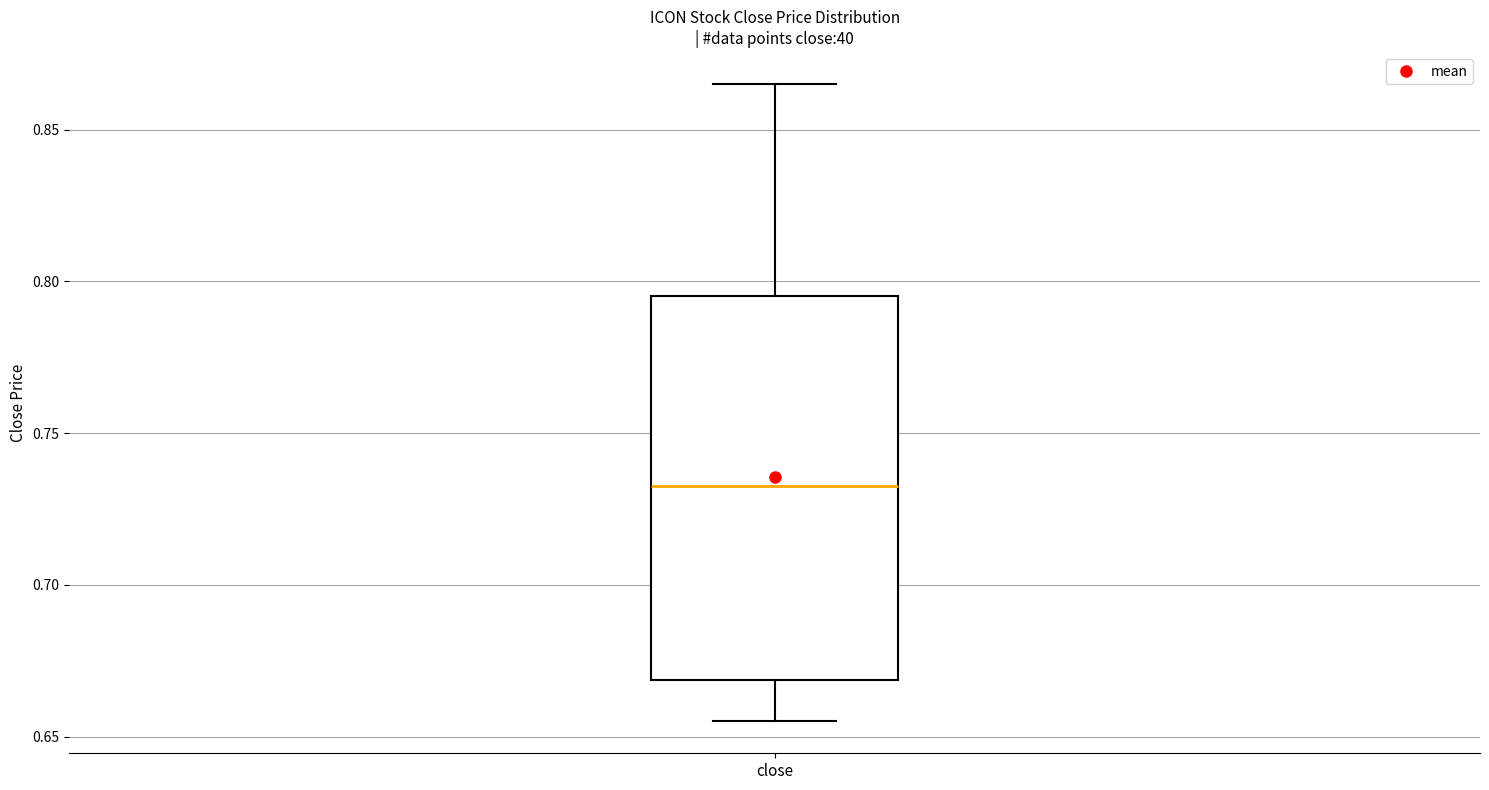

Where is the upper edge of the box for close on the y-axis? The values are not printed on the chart, so give them approximately, as read against the axis.

0.795